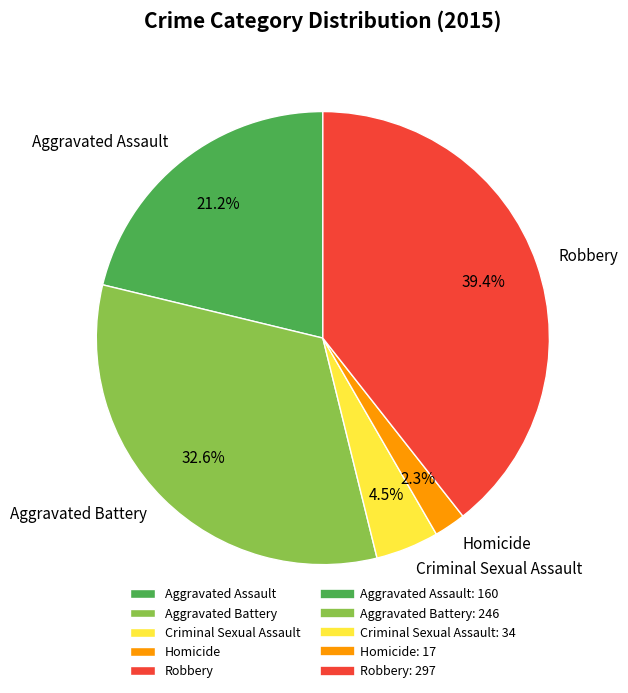

To the nearest percent, what is the combined percentage of Aggravated Assault and Aggravated Battery?

54%